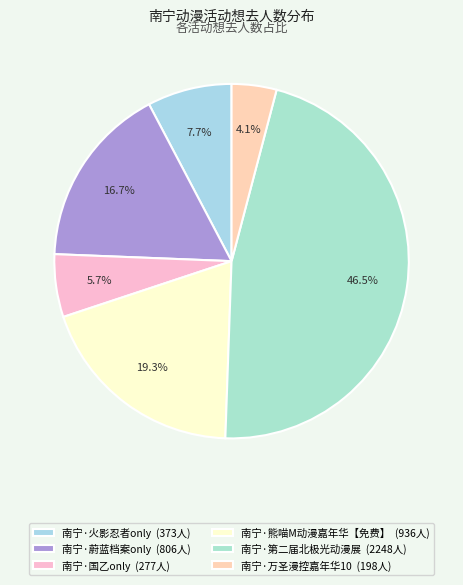

How many slices are in this pie chart?

6